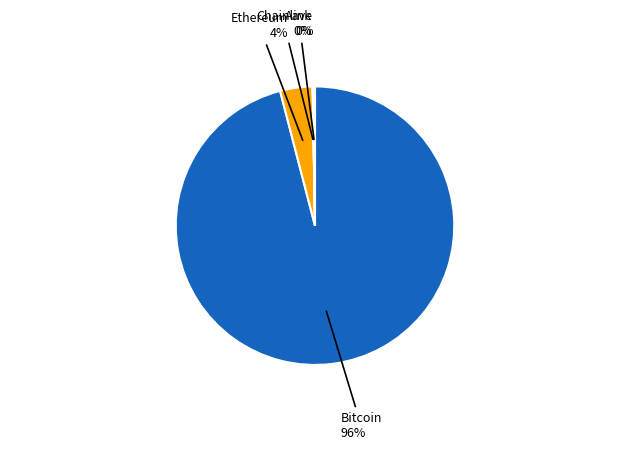

To the nearest percent, what is the average slice percentage?

25%